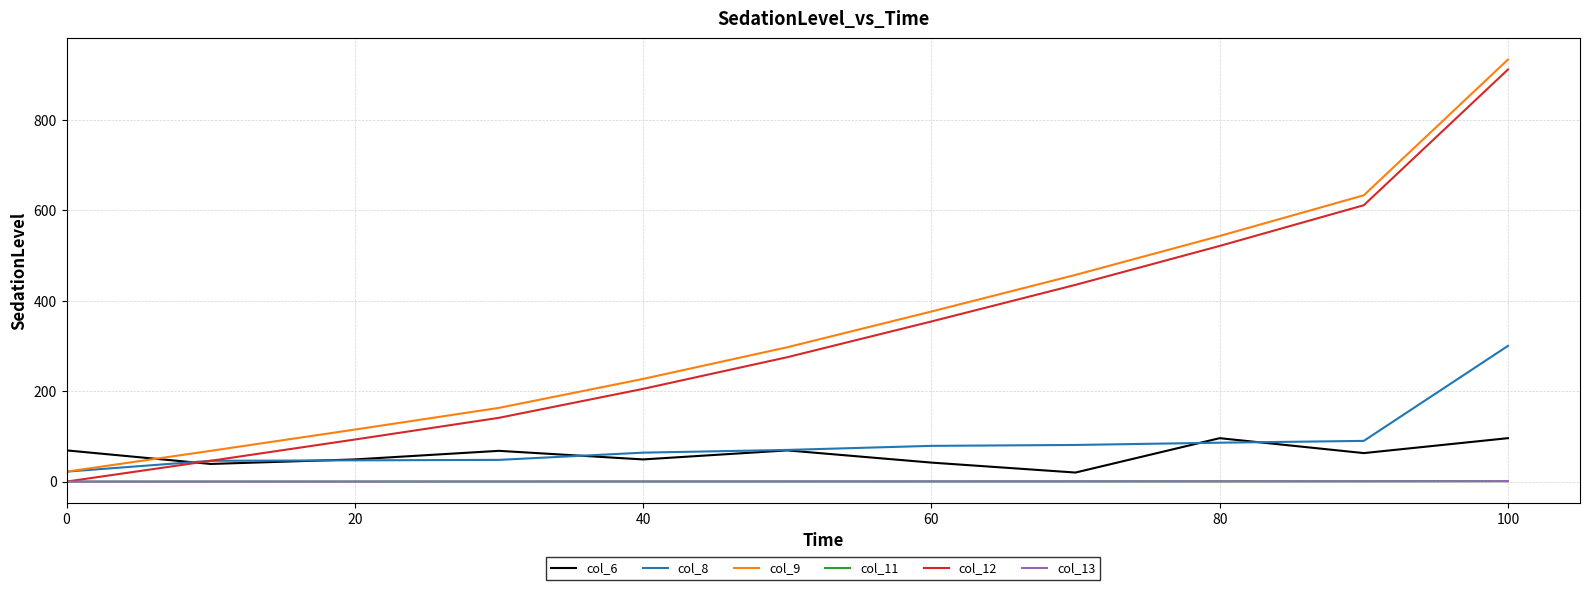

True or false: col_9 and col_11 cross at least once.

False